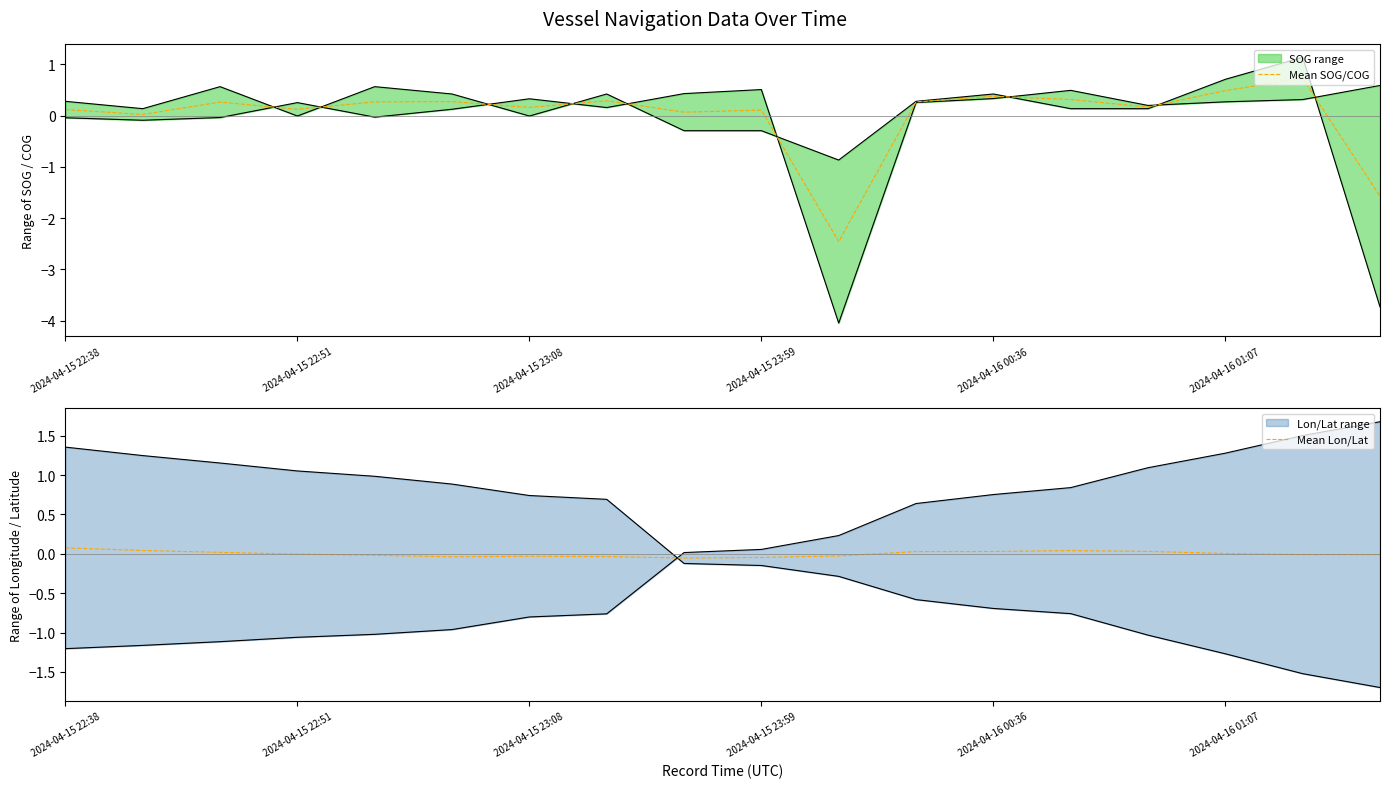

What is the maximum value for Mean SOG/COG?

0.7